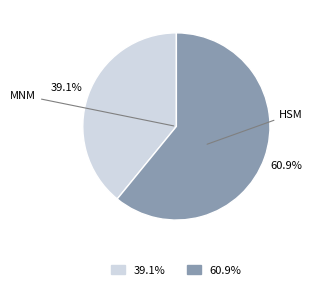

Is there a majority slice in this chart?

Yes